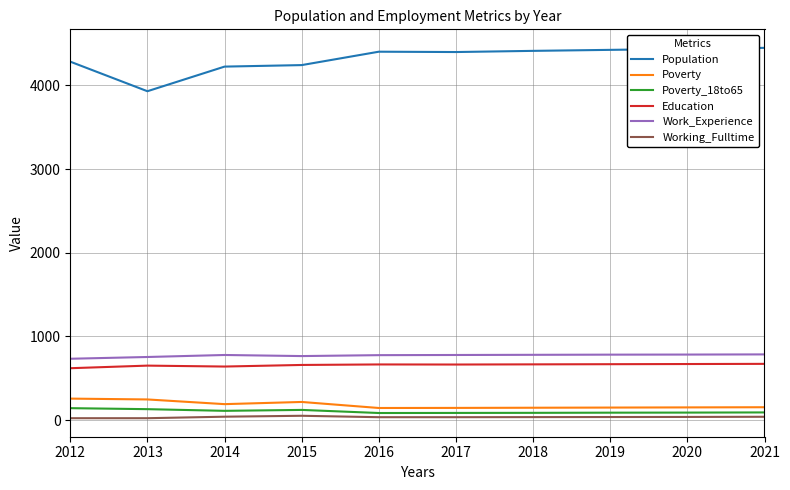

True or false: Work_Experience has more than 0 interior local peaks.

True